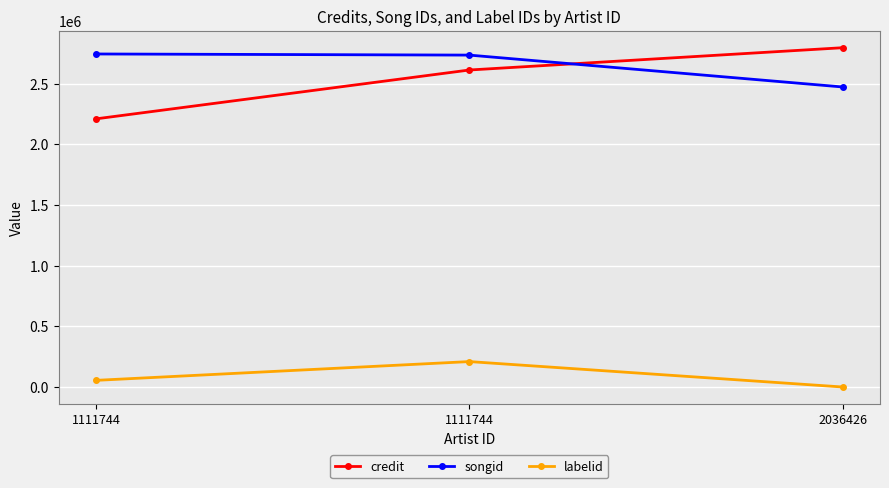

What is the smallest value displayed?

-1